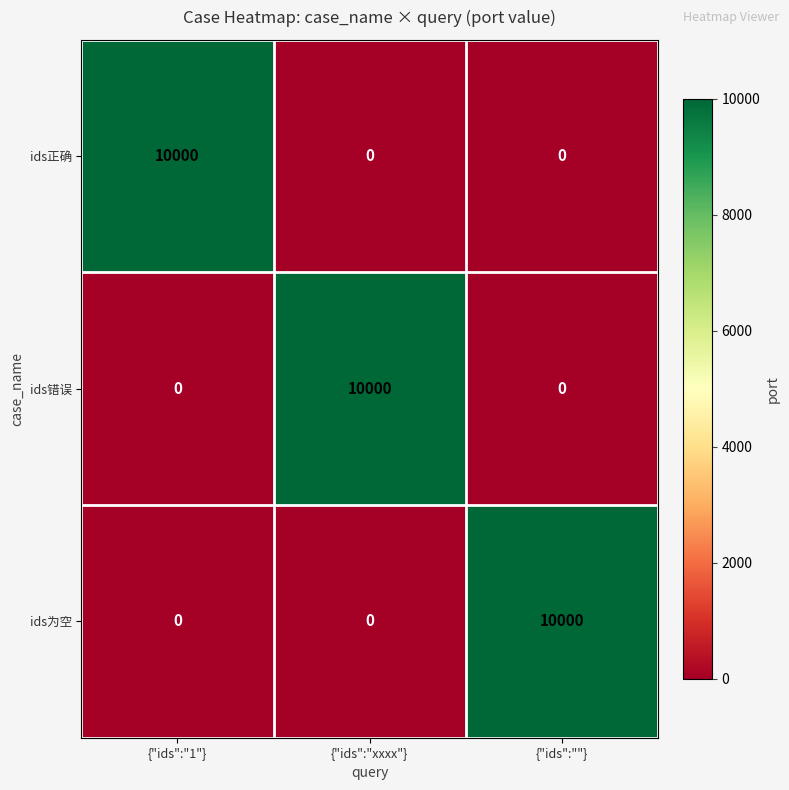

How many values in ids为空 are above zero?

1